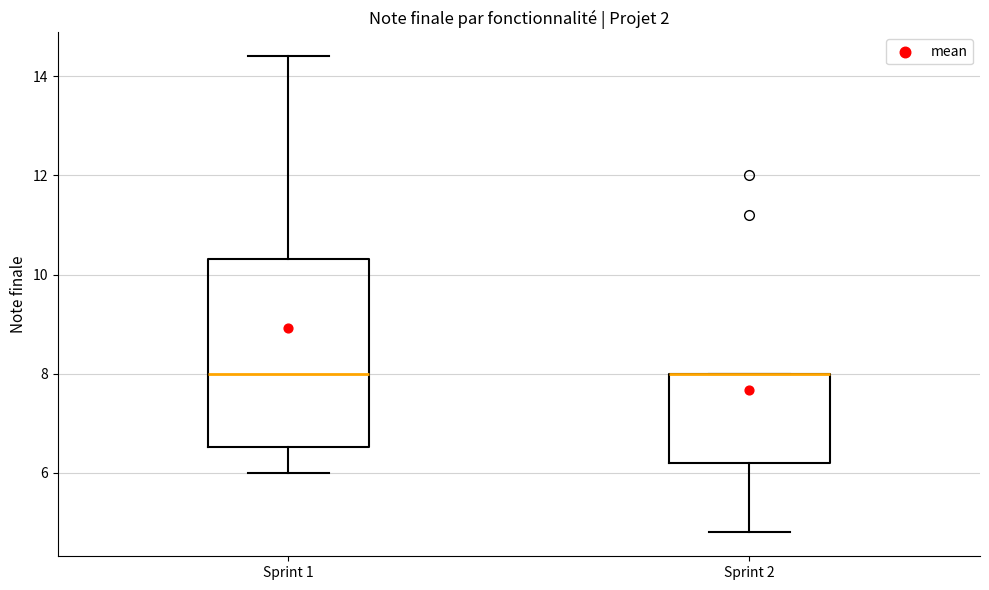

Which box is the tallest, from its lower edge to its upper edge?

Sprint 1